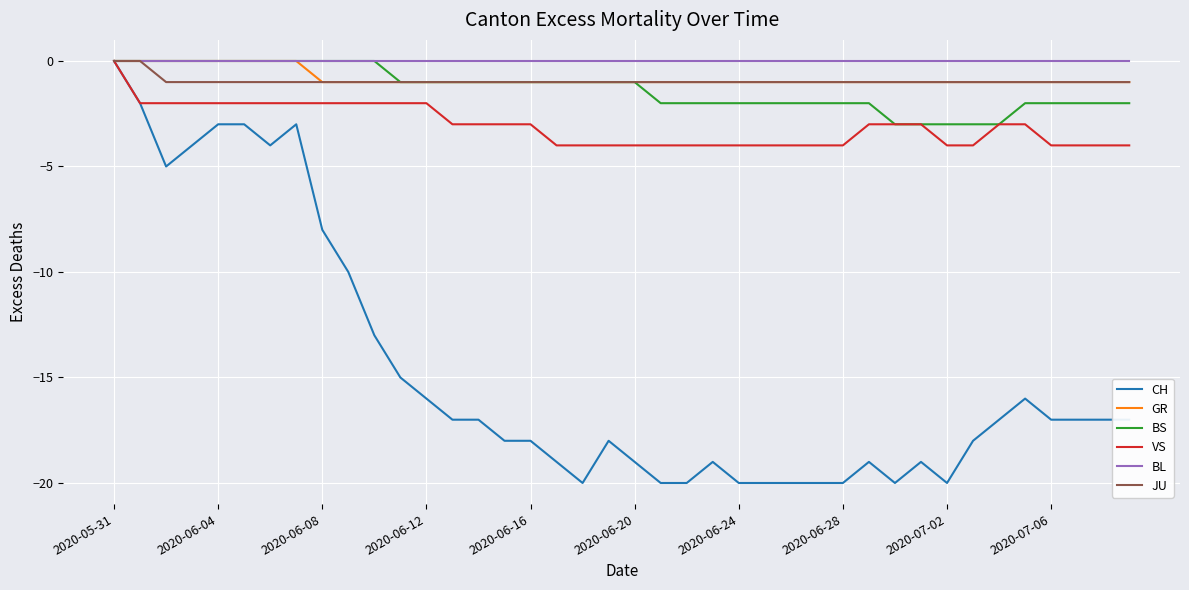

Which series has the largest range (max minus min)?

CH